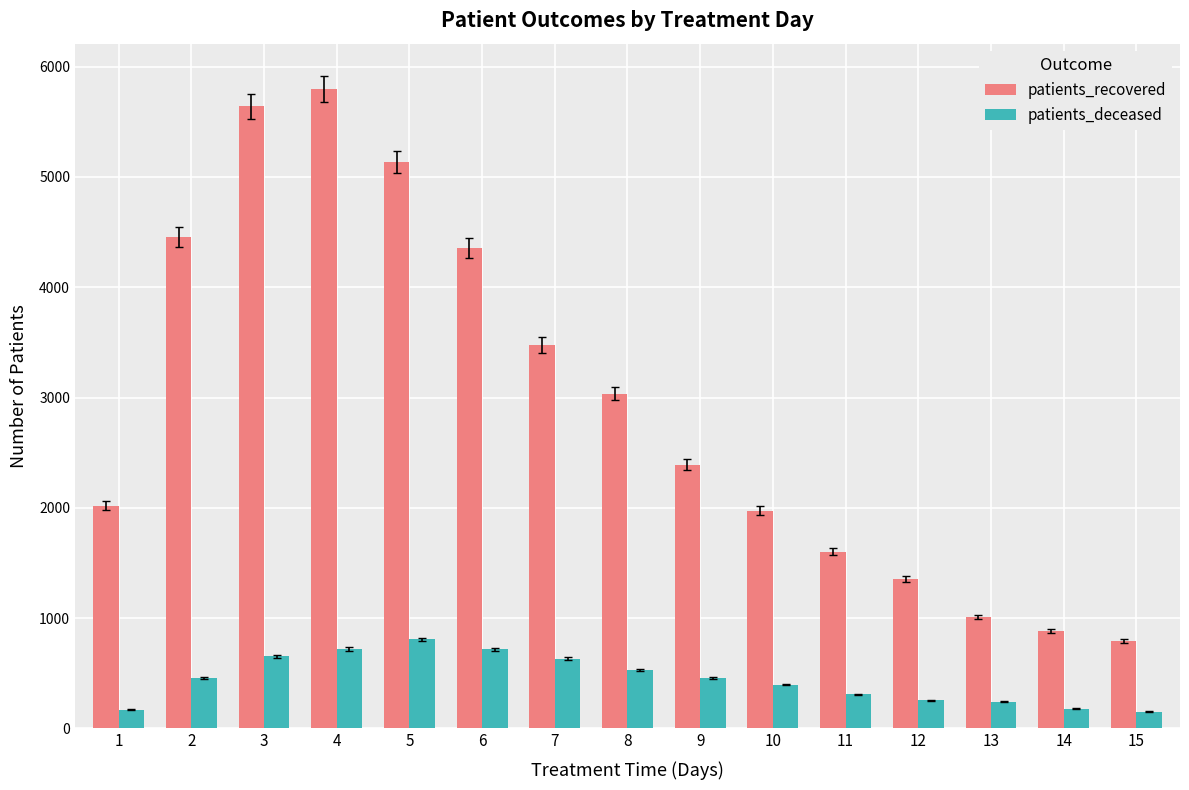

Count the number of data series in this chart.

2